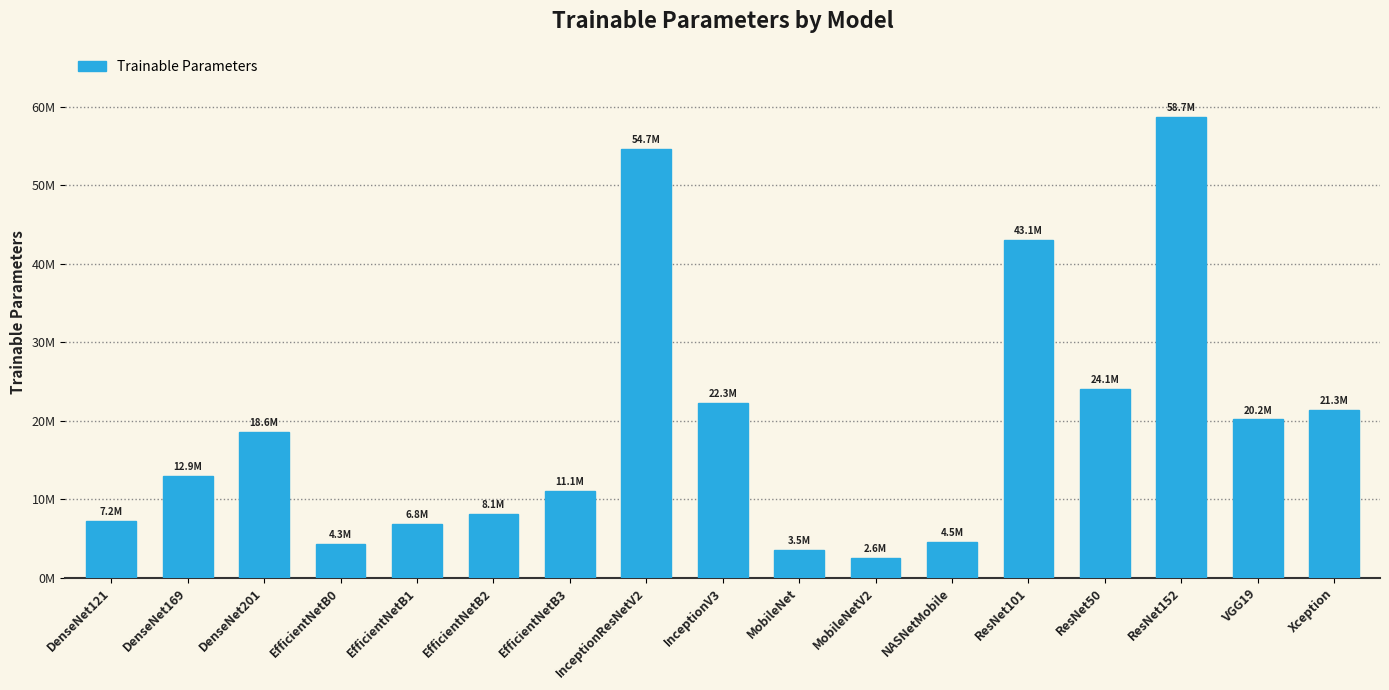

What is the difference between the second highest and minimum values?

52117856